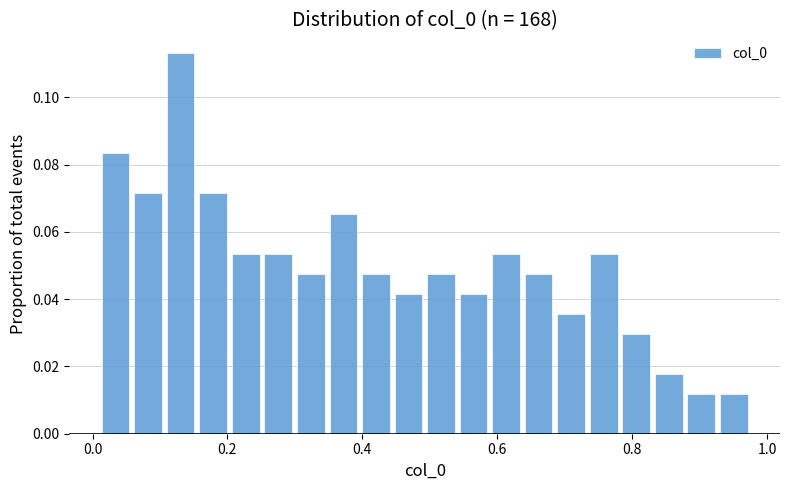

Around what value on the x-axis is the tallest bar? Give the approximate position of its centre, as read against the axis.

0.14